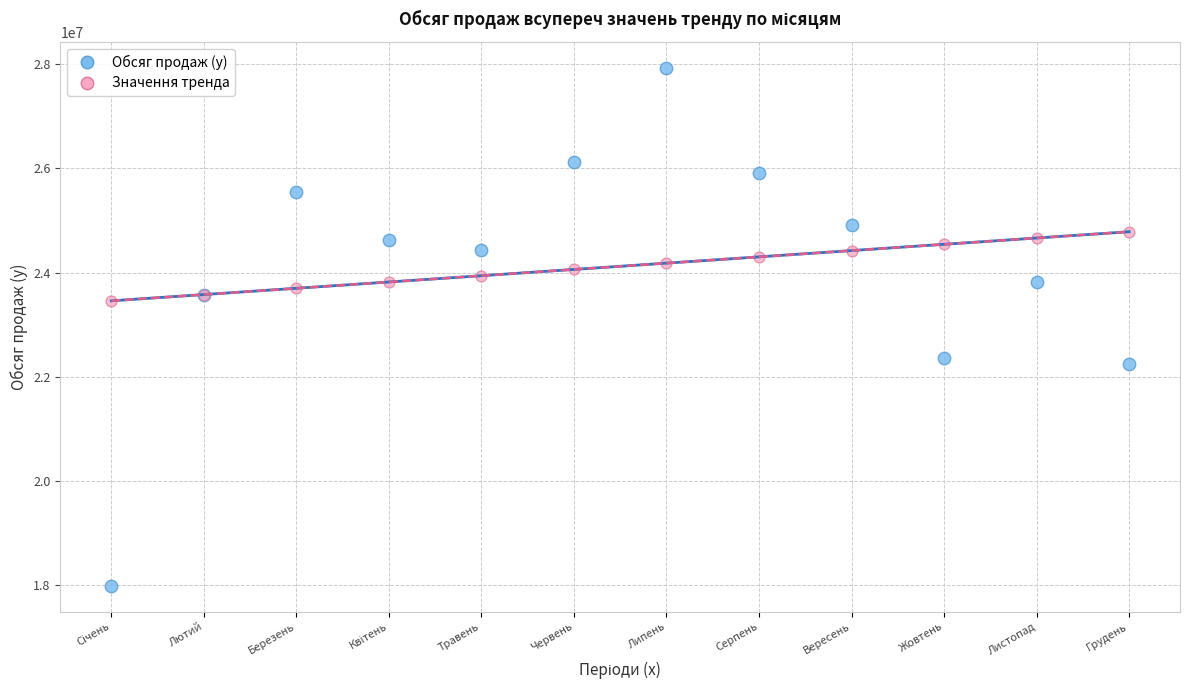

Which series reaches the maximum Y coordinate?

Обсяг продаж (у)